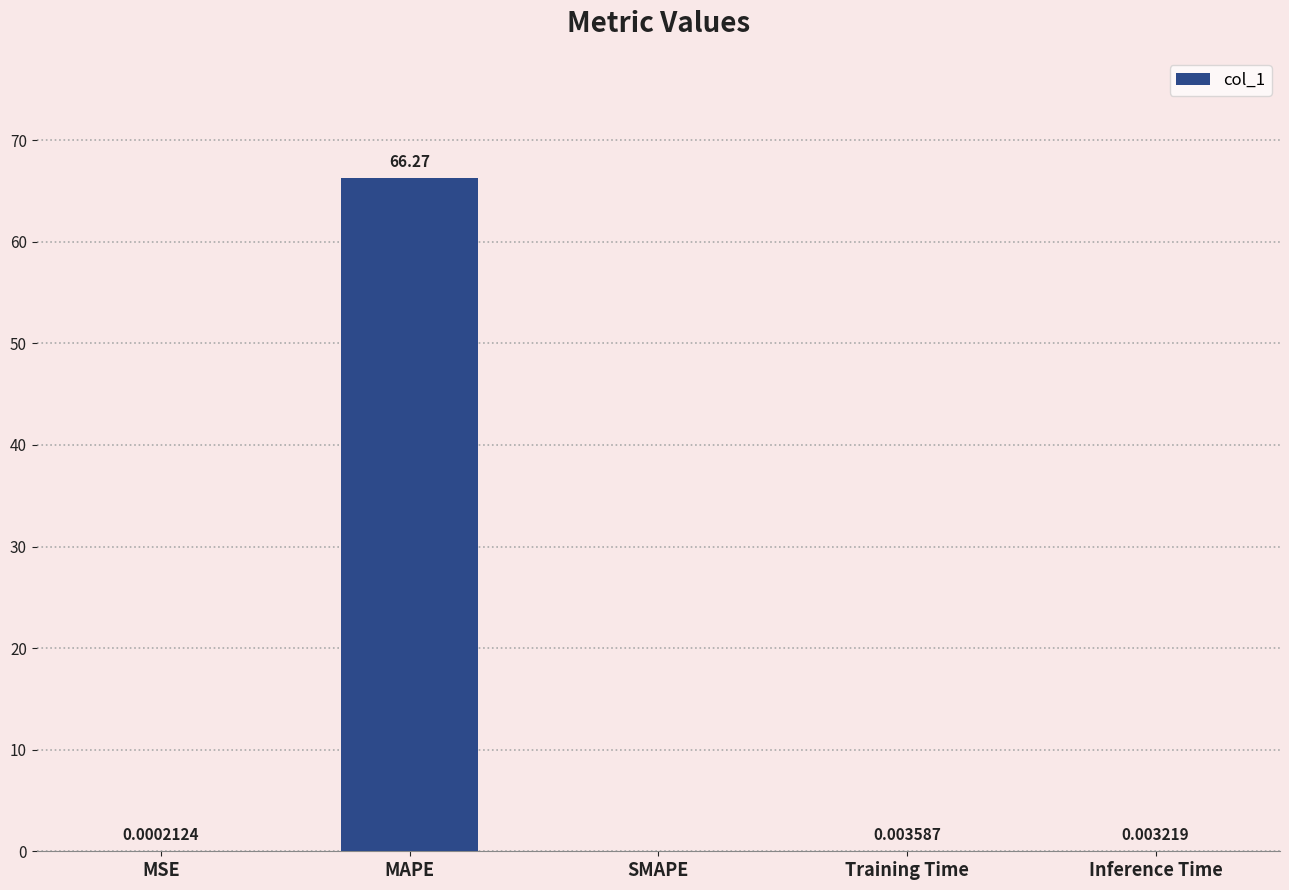

At which label is the value closest to 33?

Training Time